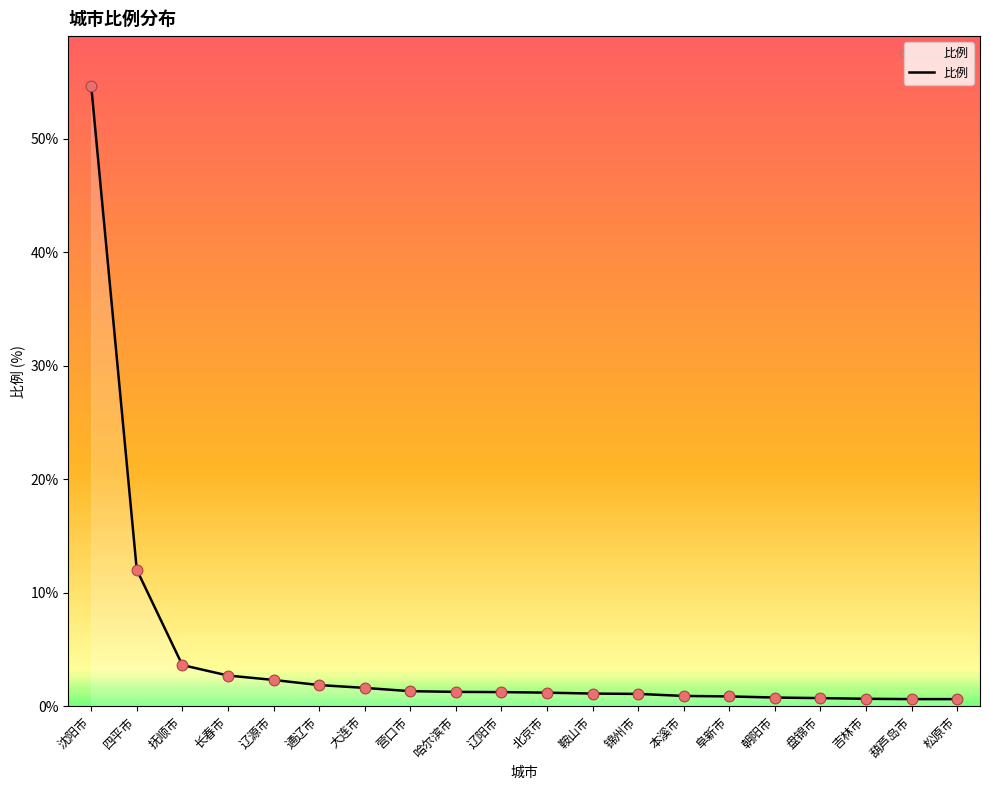

What is the change in value from 四平市 to 抚顺市?

-8.4